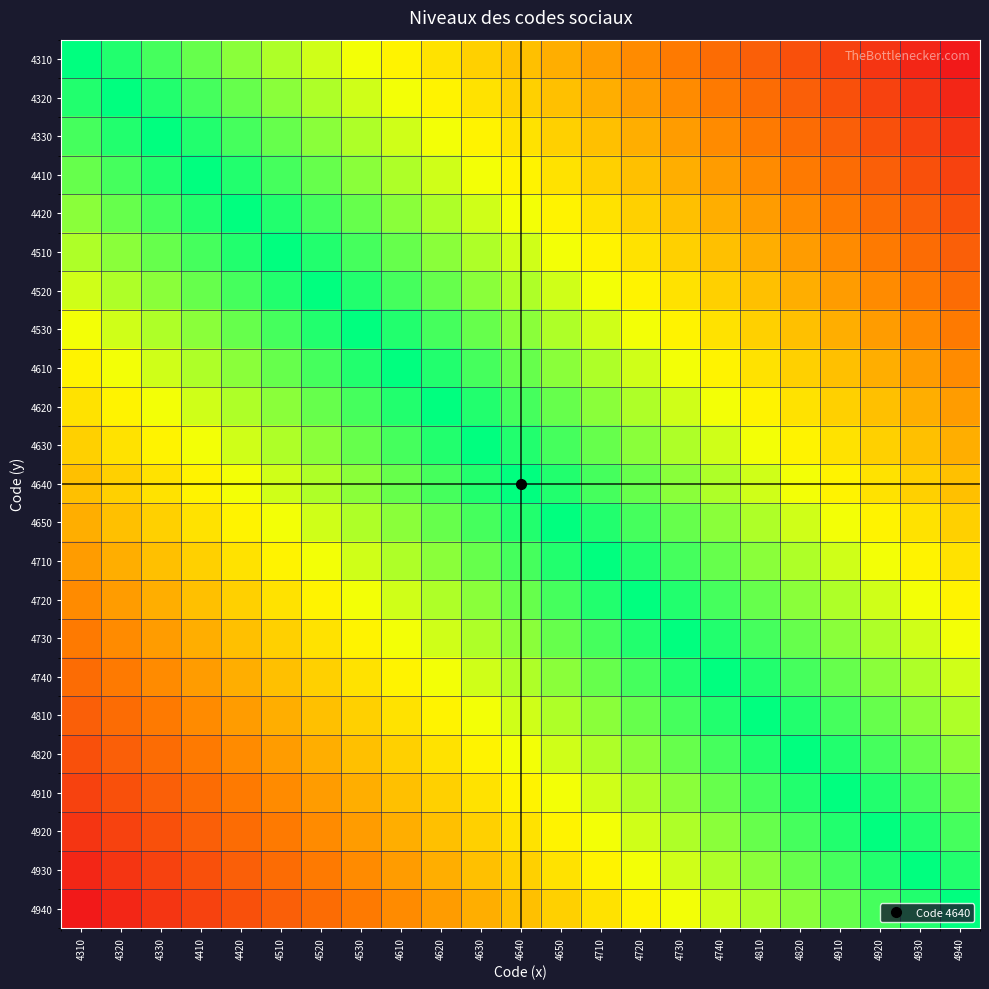

At how many categories does at least one series exceed 0?

23